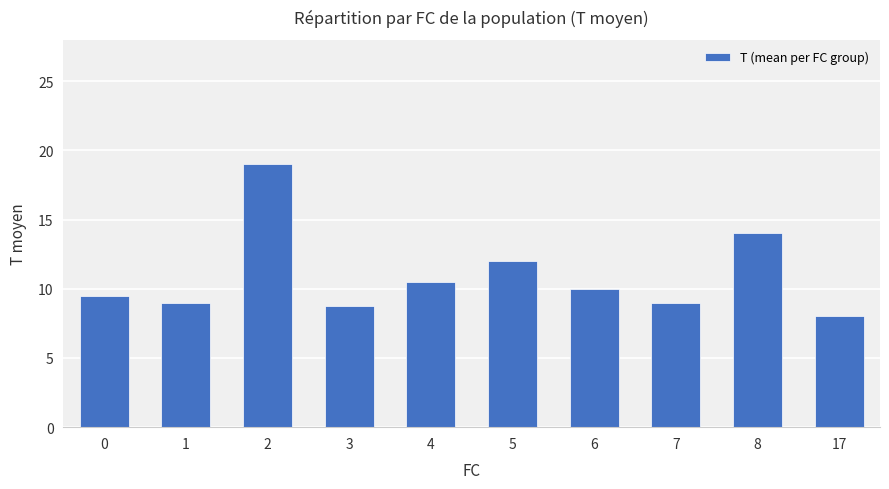

Which label corresponds to the largest value in the chart?

2